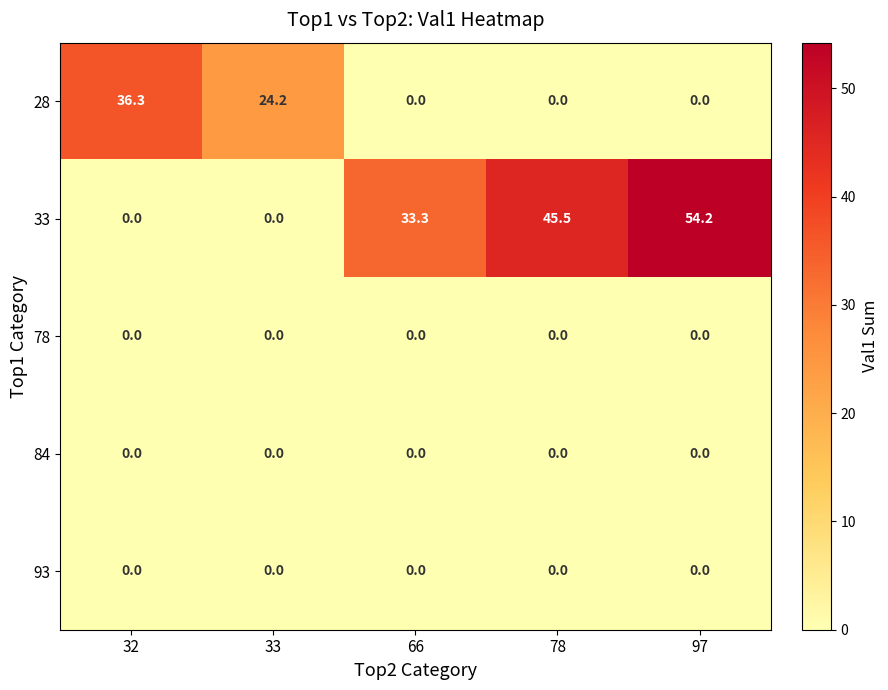

The value of 28 at 33 is 24.2. True or false?

True